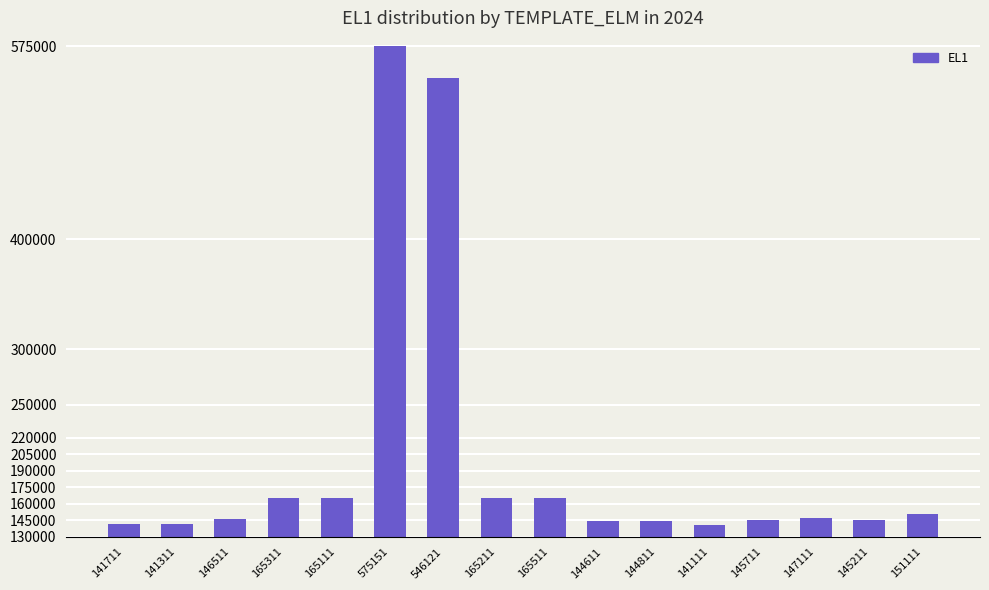

What is the difference between the second highest and second lowest values?

404810